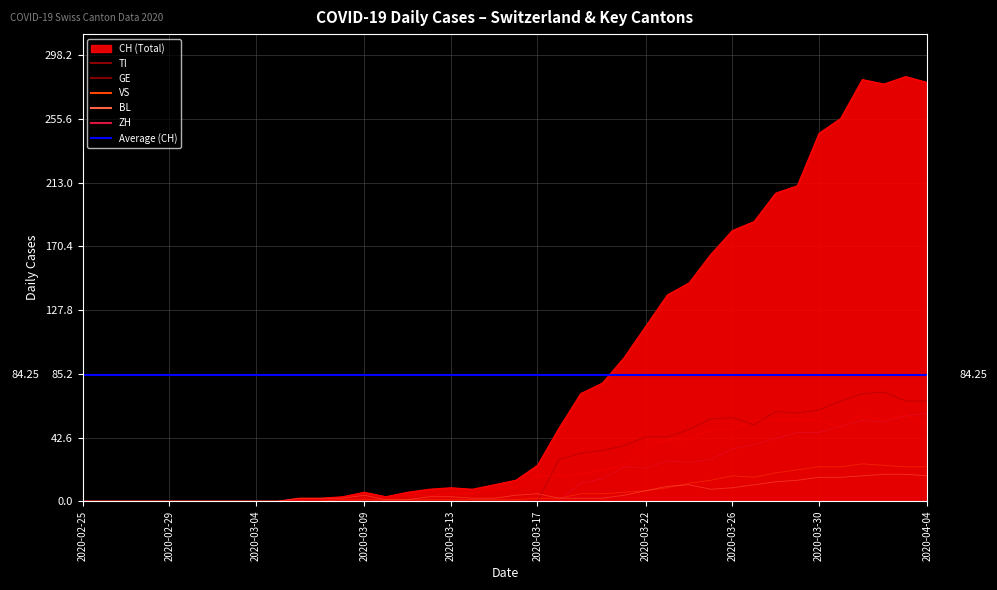

Reading left to right, what are all the values shown in this chart?

TI: 0	0	0	0	0	0	0	0	0	0	0	0	0	0	0	0	0	0	0	0	0	0	28	32	34	37	43	43	48	55	56	51	60	59	61	67	72	73	67	67
GE: 0	0	0	0	0	0	0	0	0	0	0	0	0	1	1	4	4	5	5	8	9	17	17	18	21	24	36	41	41	48	48	54	54	55	54	49	58	54	58	51
VS: 0	0	0	0	0	0	0	0	0	0	0	0	1	1	1	1	1	1	1	1	1	2	2	5	5	6	7	9	12	14	17	16	19	21	23	23	25	24	23	23
BL: 0	0	0	0	0	0	0	0	0	0	2	2	2	4	1	1	3	3	2	2	4	5	2	2	2	4	7	10	11	8	9	11	13	14	16	16	17	18	18	17
ZH: 0	0	0	0	0	0	0	0	0	0	0	0	0	0	0	0	0	0	0	0	0	0	0	12	15	23	22	27	26	28	35	38	42	46	46	50	54	53	57	59